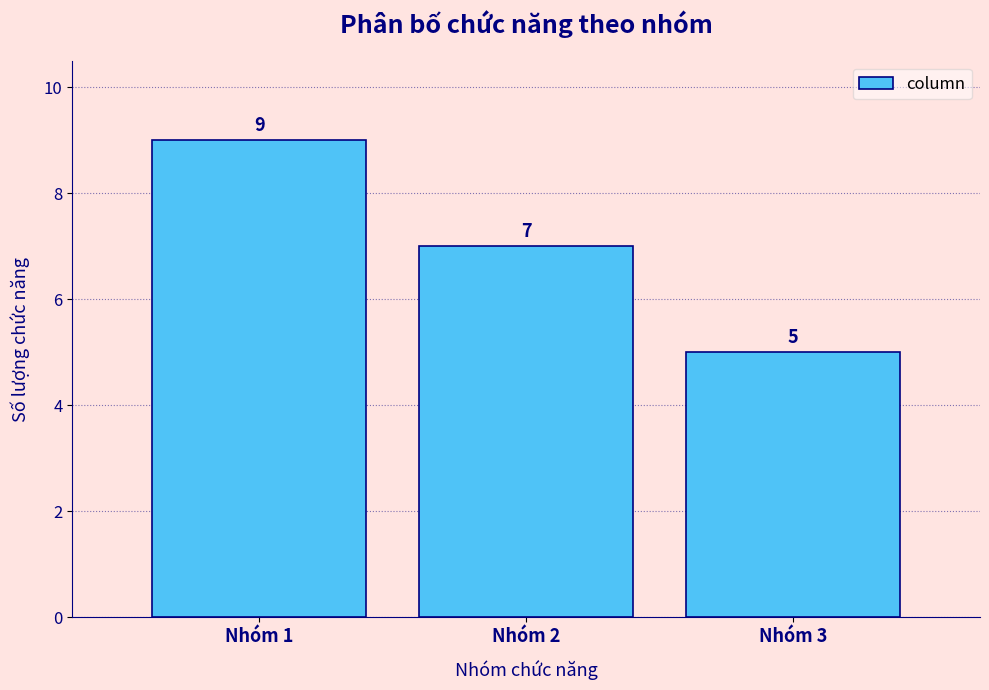

Reading right to left, what are all the values shown in this chart?

5	7	9